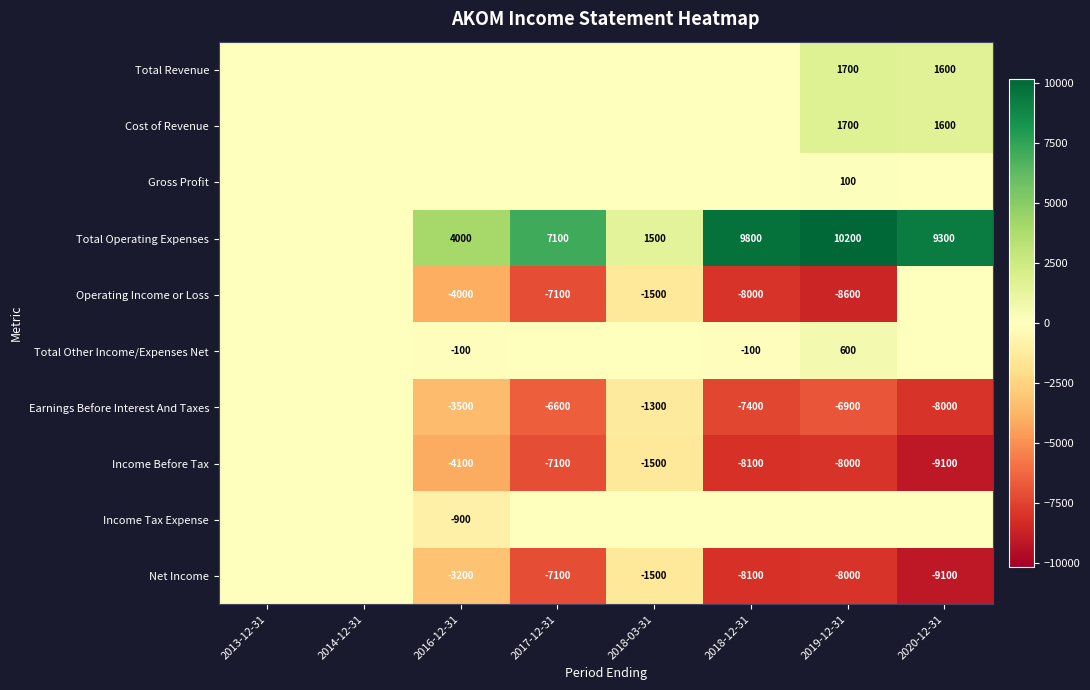

What is the maximum value shown in the chart?

10200